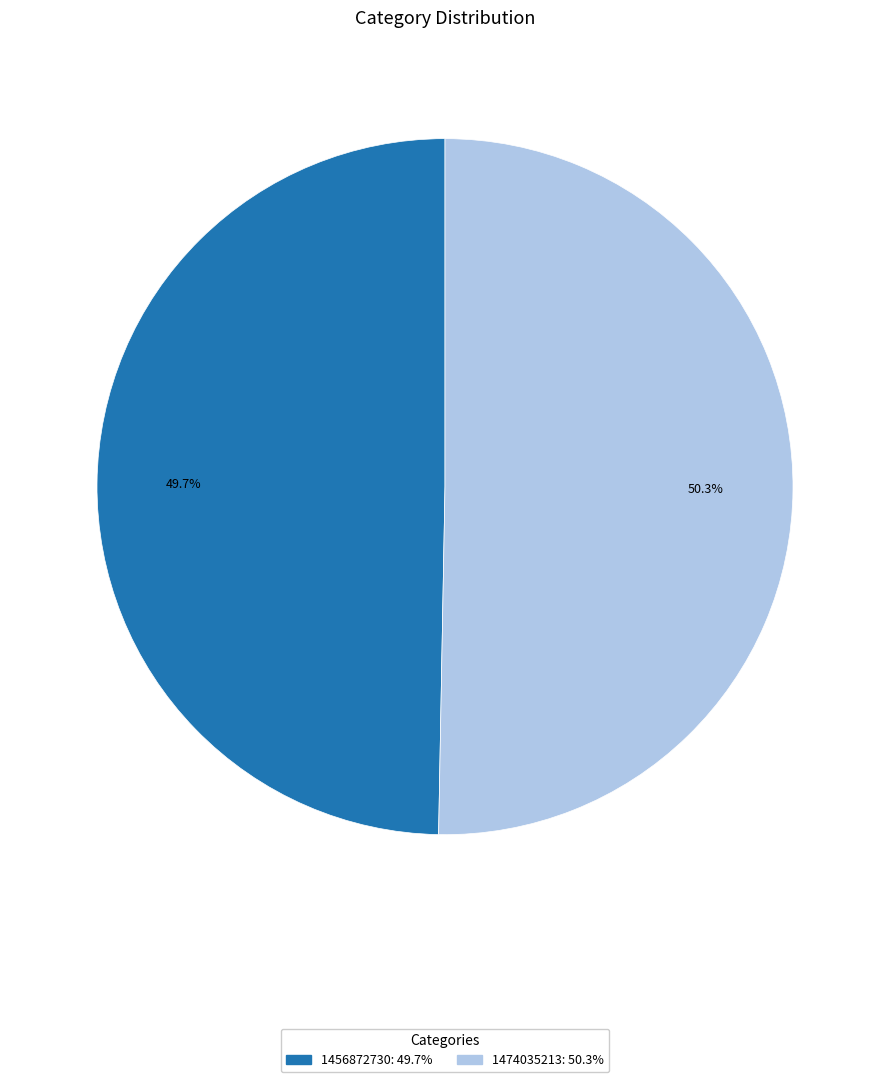

Count the number of slices in the pie.

2